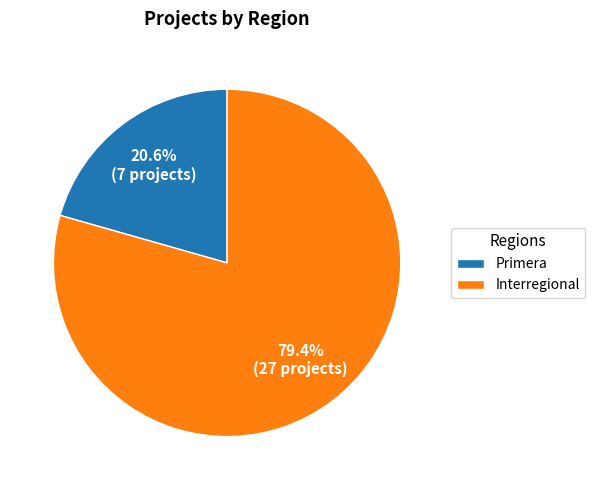

To the nearest percent, what is the combined percentage of Interregional and Primera?

100%